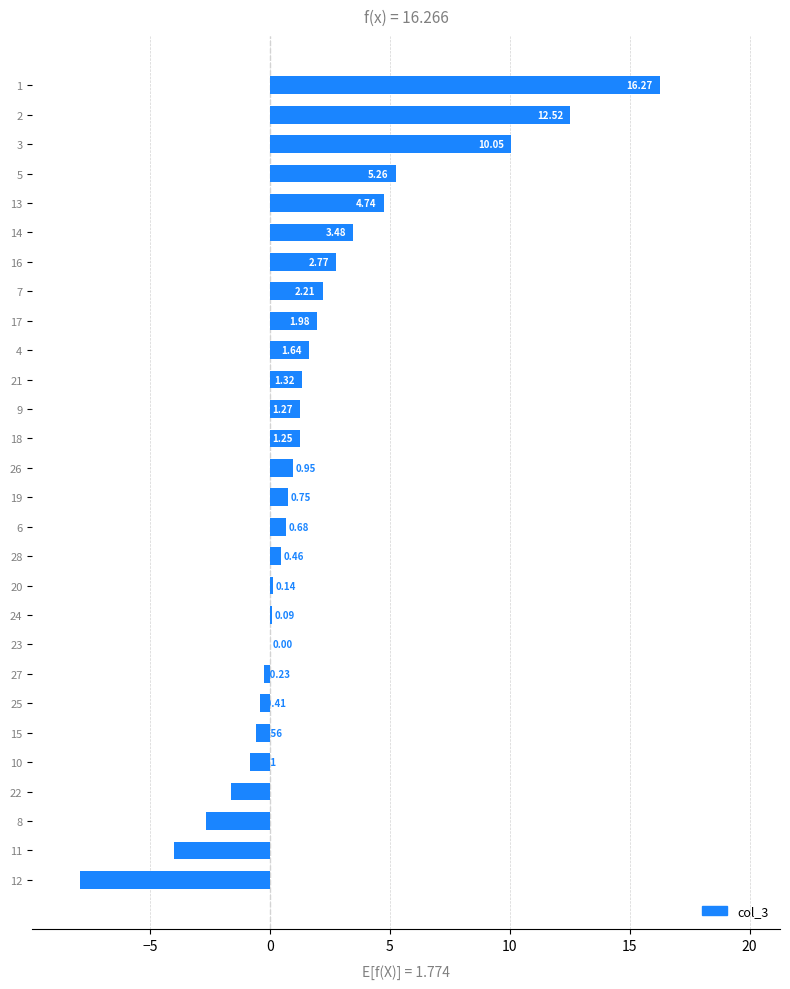

Which has a higher value, 24 or 28?

28